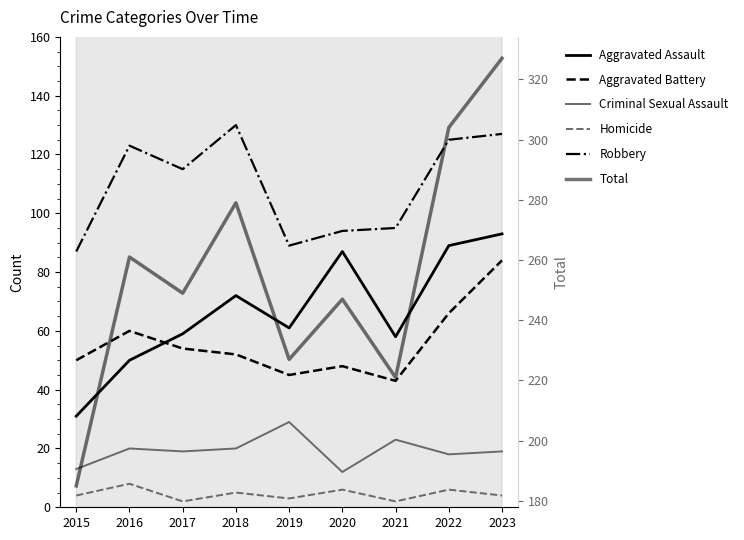

How many lines are shown in the chart?

6